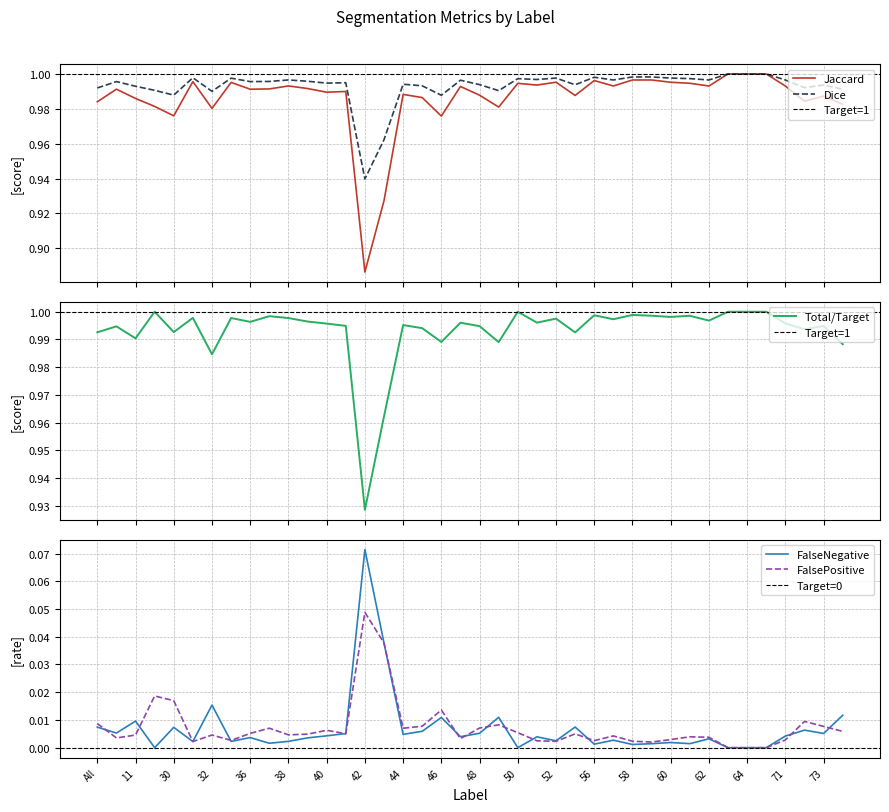

At which category is the sum across all series the highest?

63